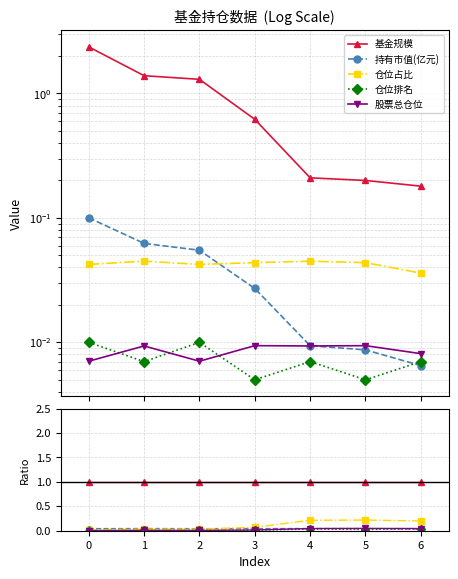

Reading right to left, extract all data points from this chart.

基金规模: 6=1.0	5=1.0	4=1.0	3=1.0	2=1.0	1=1.0	0=1.0
持有市值(亿元): 6=0.0	5=0.0	4=0.0	3=0.0	2=0.0	1=0.0	0=0.0
仓位占比: 6=0.2	5=0.2	4=0.2	3=0.1	2=0.0	1=0.0	0=0.0
仓位排名: 6=0.0	5=0.0	4=0.0	3=0.0	2=0.0	1=0.0	0=0.0
股票总仓位: 6=0.0	5=0.0	4=0.0	3=0.0	2=0.0	1=0.0	0=0.0